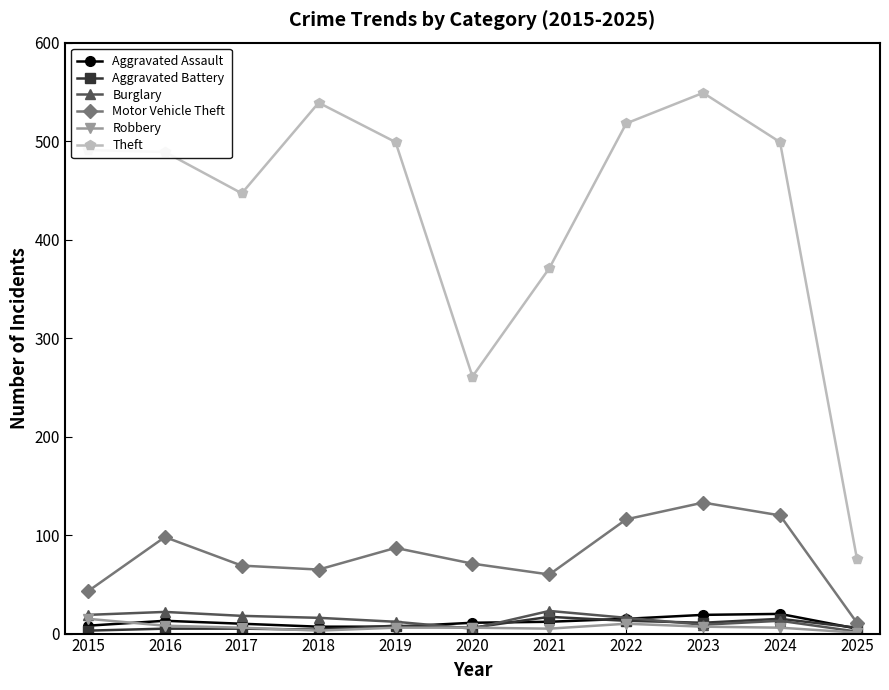

In Aggravated Battery, how many points are lower than both neighbors (excluding endpoints)?

3